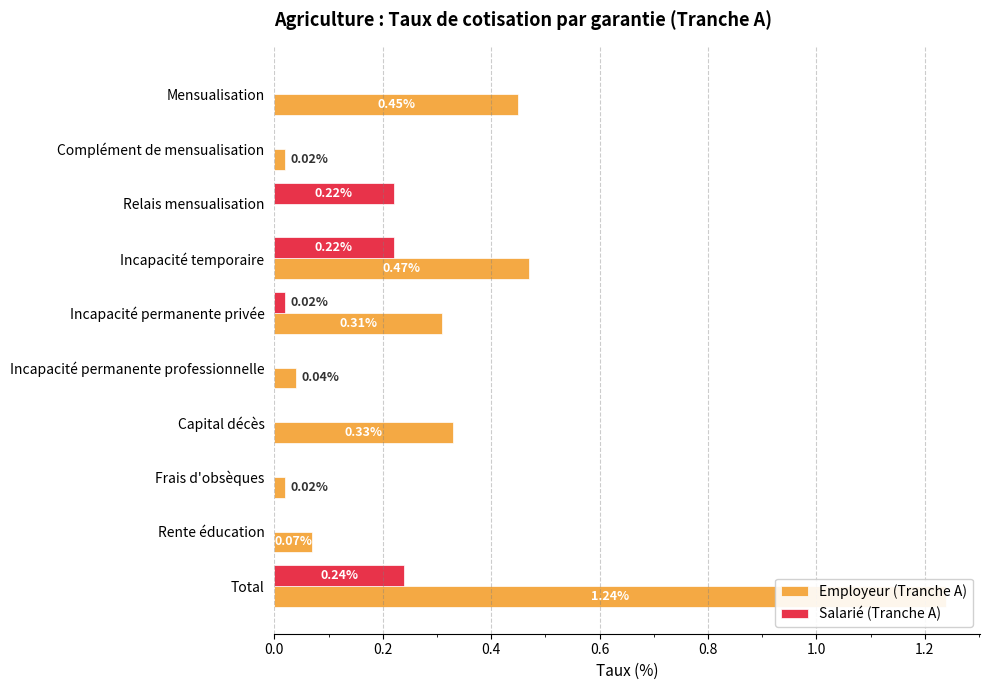

Reading left to right, transcribe all the data shown in this chart.

Employeur (Tranche A): 0.5	0.0	0.0	0.5	0.3	0.0	0.3	0.0	0.1	1.2
Salarié (Tranche A): 0.0	0.0	0.2	0.2	0.0	0.0	0.0	0.0	0.0	0.2